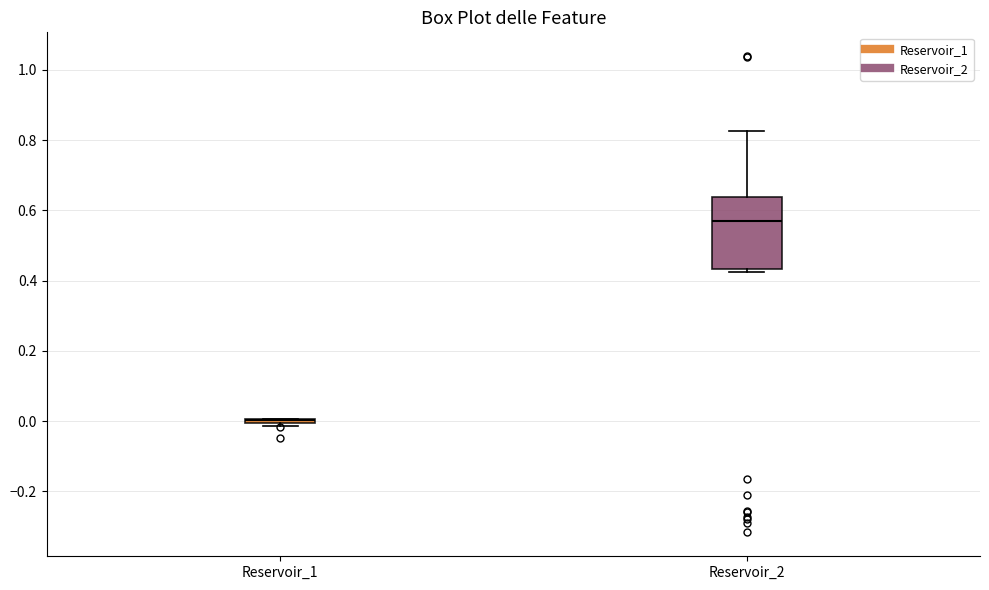

Reading left to right, read every box against the y-axis: the position of its median line, the range the box covers, and the ends of its whiskers. The values are not printed on the chart, so give them approximately, as read against the axis.

Reservoir_1: box collapsed to a line at 0.00, whiskers -0.02 to 0.00
Reservoir_2: median 0.56, box 0.44 to 0.64, whiskers 0.42 to 0.82